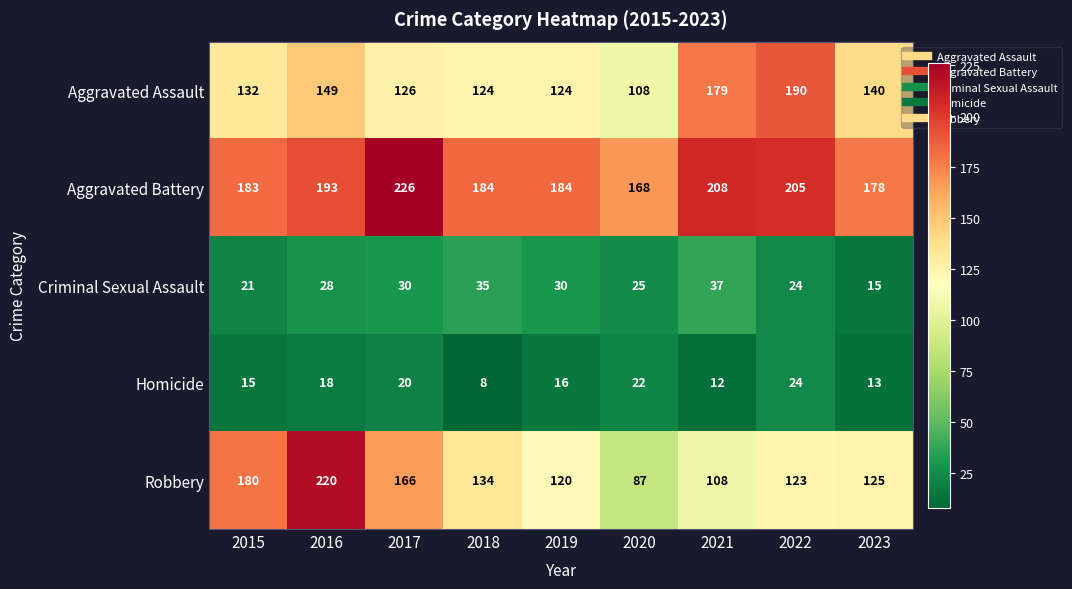

The Robbery series shows 123 at 2022. True or false?

True